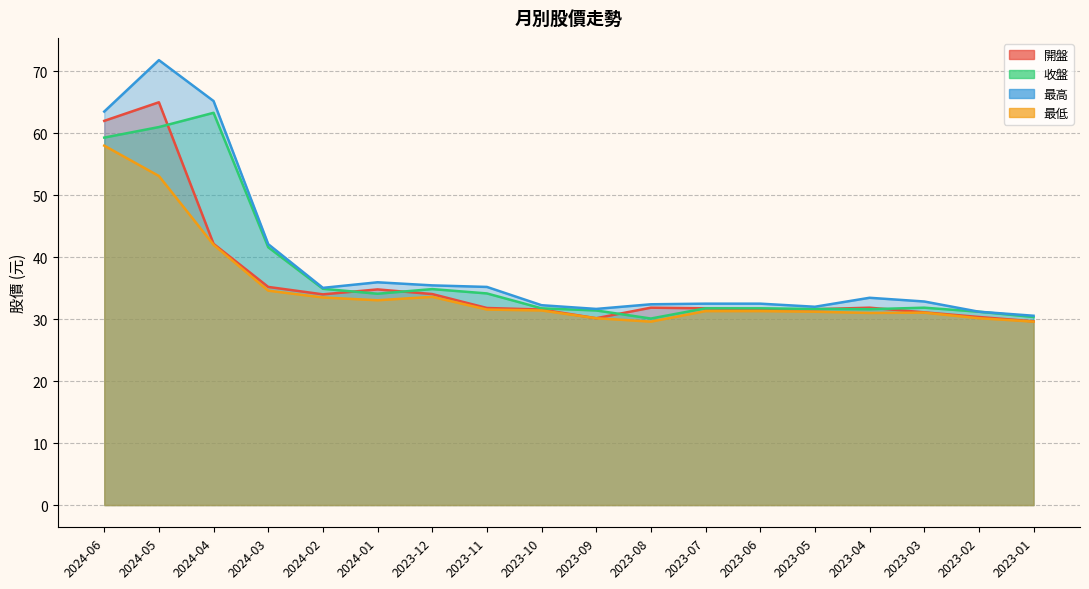

Which has a higher value, 2024-05 or 2023-09?

2024-05